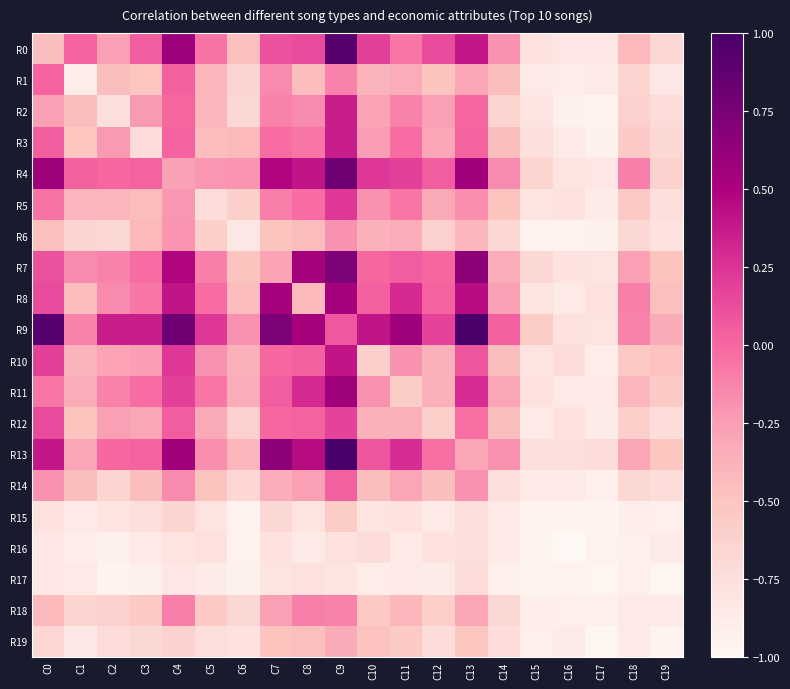

Between C2 and C17, which series saw the biggest shift?

R9